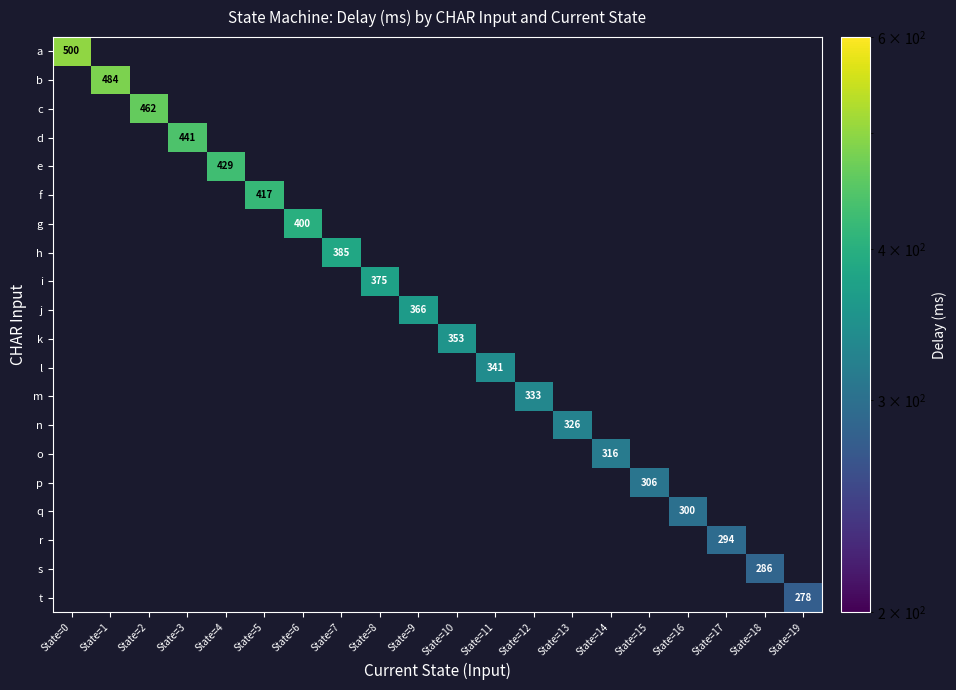

How many categories are shown in the chart?

20